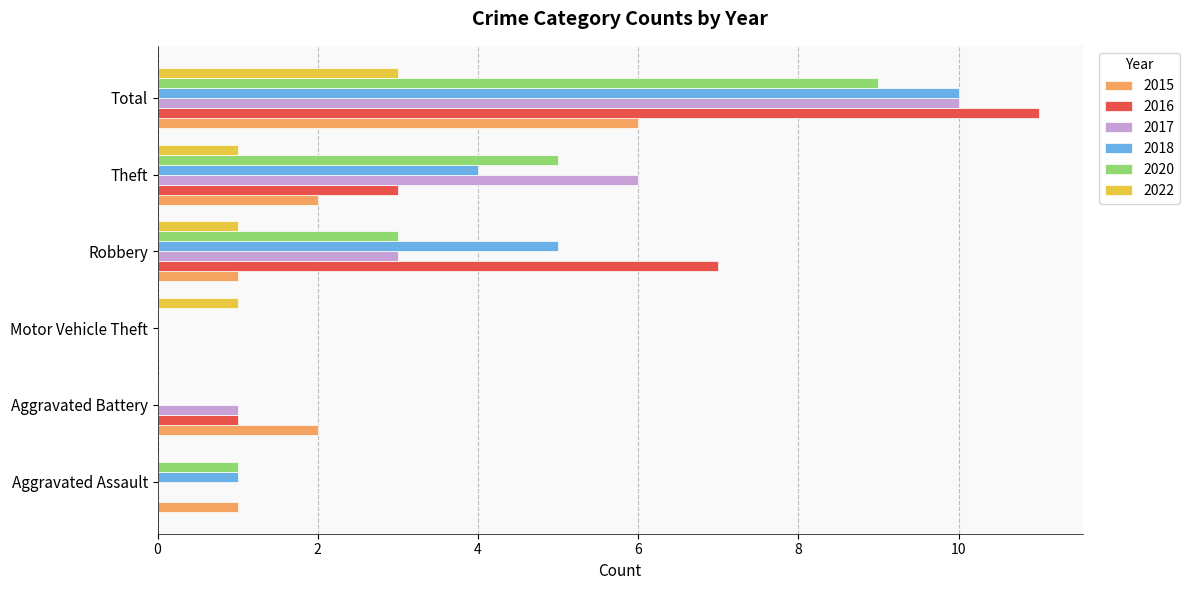

At which category is the sum across all series the highest?

Total